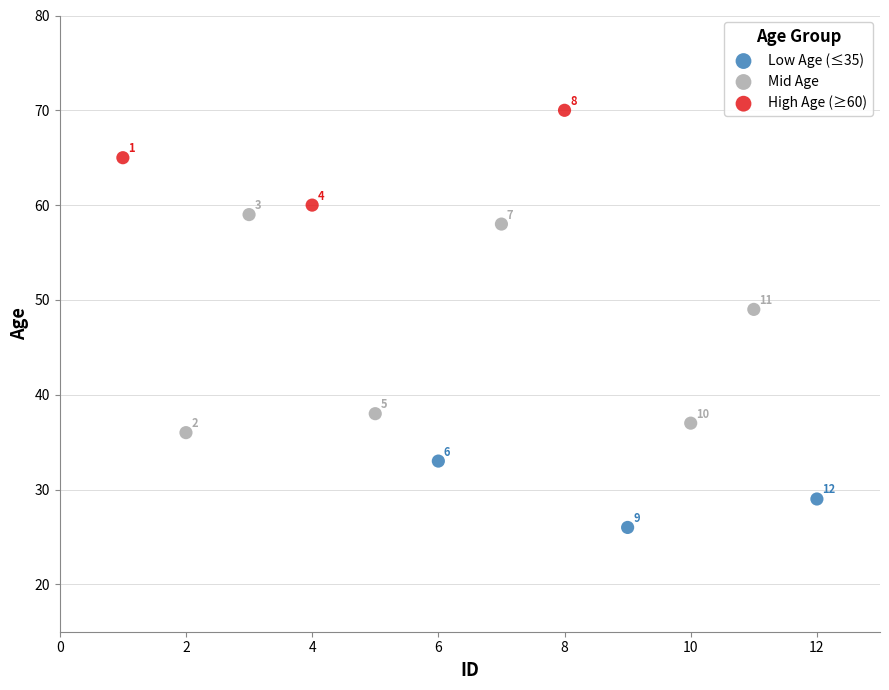

Which series has the largest Y range (max minus min)?

Mid Age